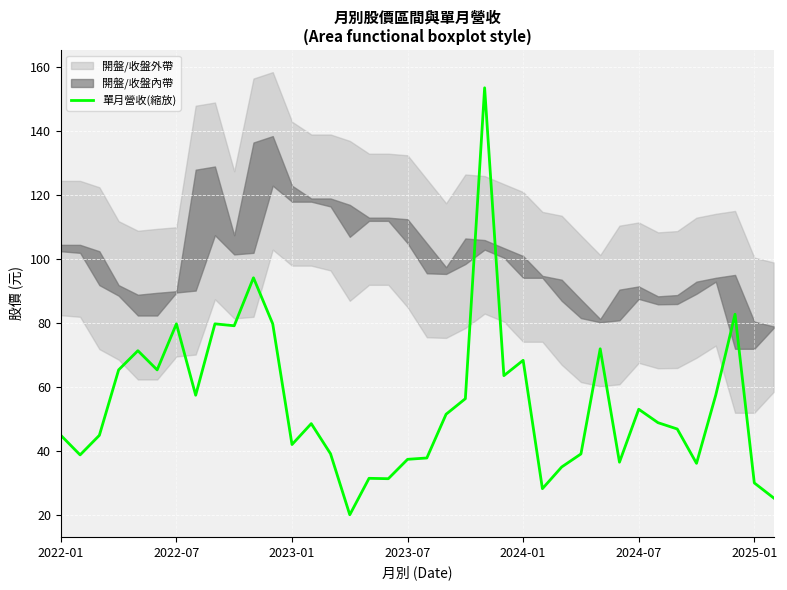

True or false: there are more than 2 points higher than both neighbors.

True